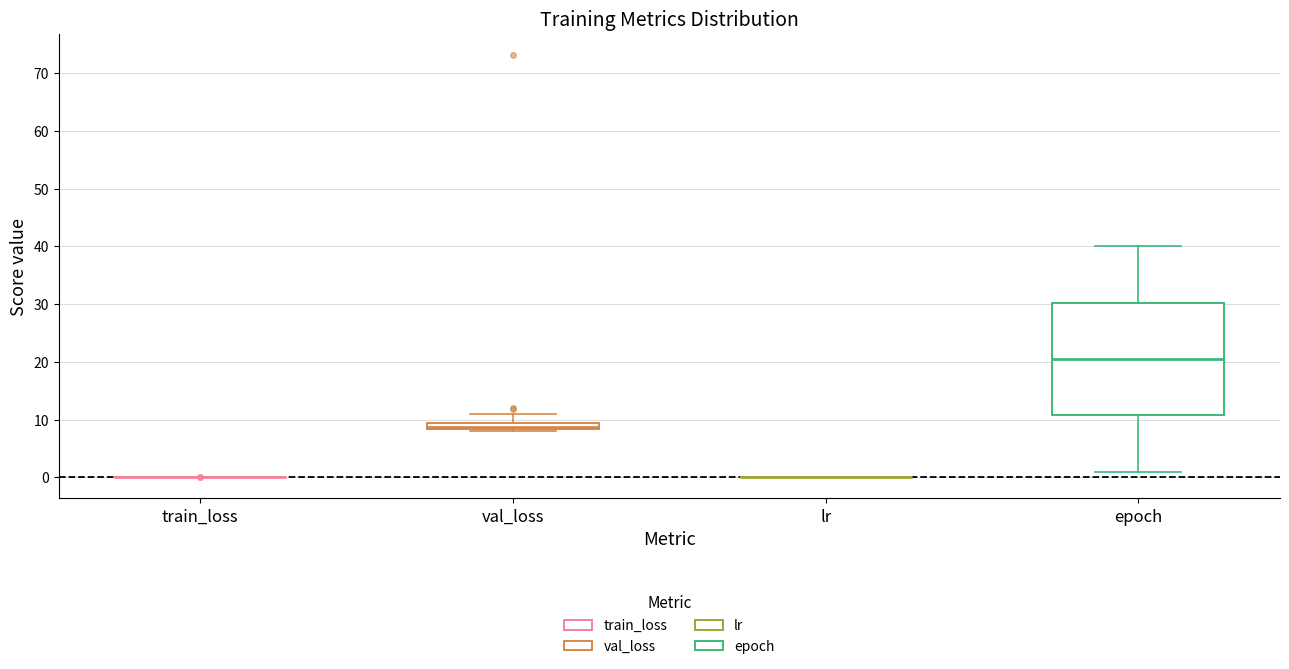

Comparing the boxes themselves (not the whiskers), which one is the tallest?

epoch